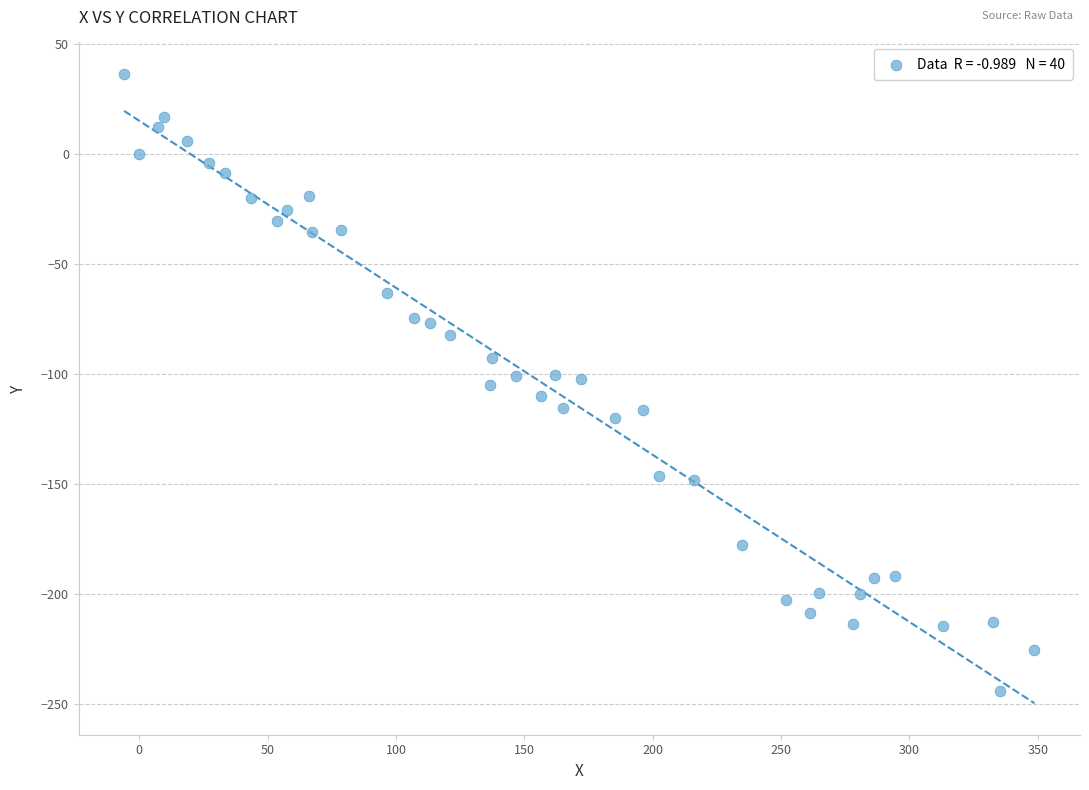

What is the range of Y values (max minus min)?

280.6